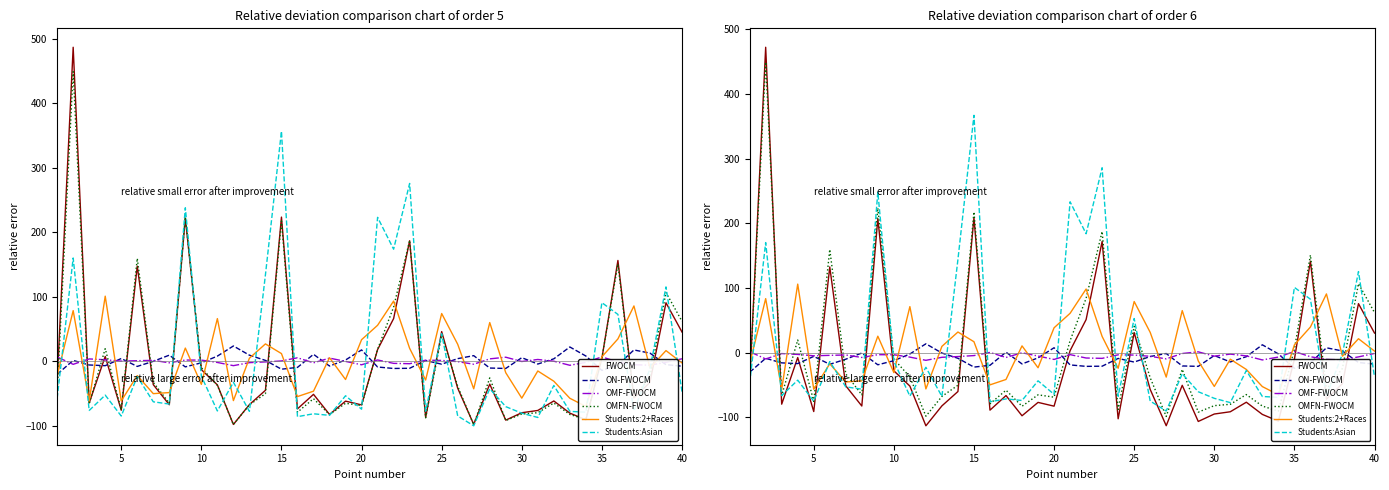

What is the sum of all Students: Two or More Races values?

200.0